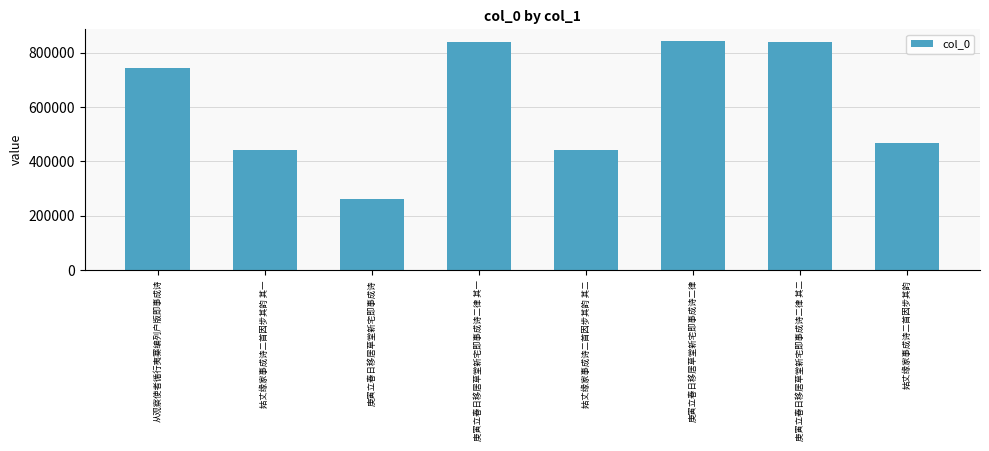

What is the label of the 6th bar from the right?

庚寅立春日移居草堂新宅即事成诗